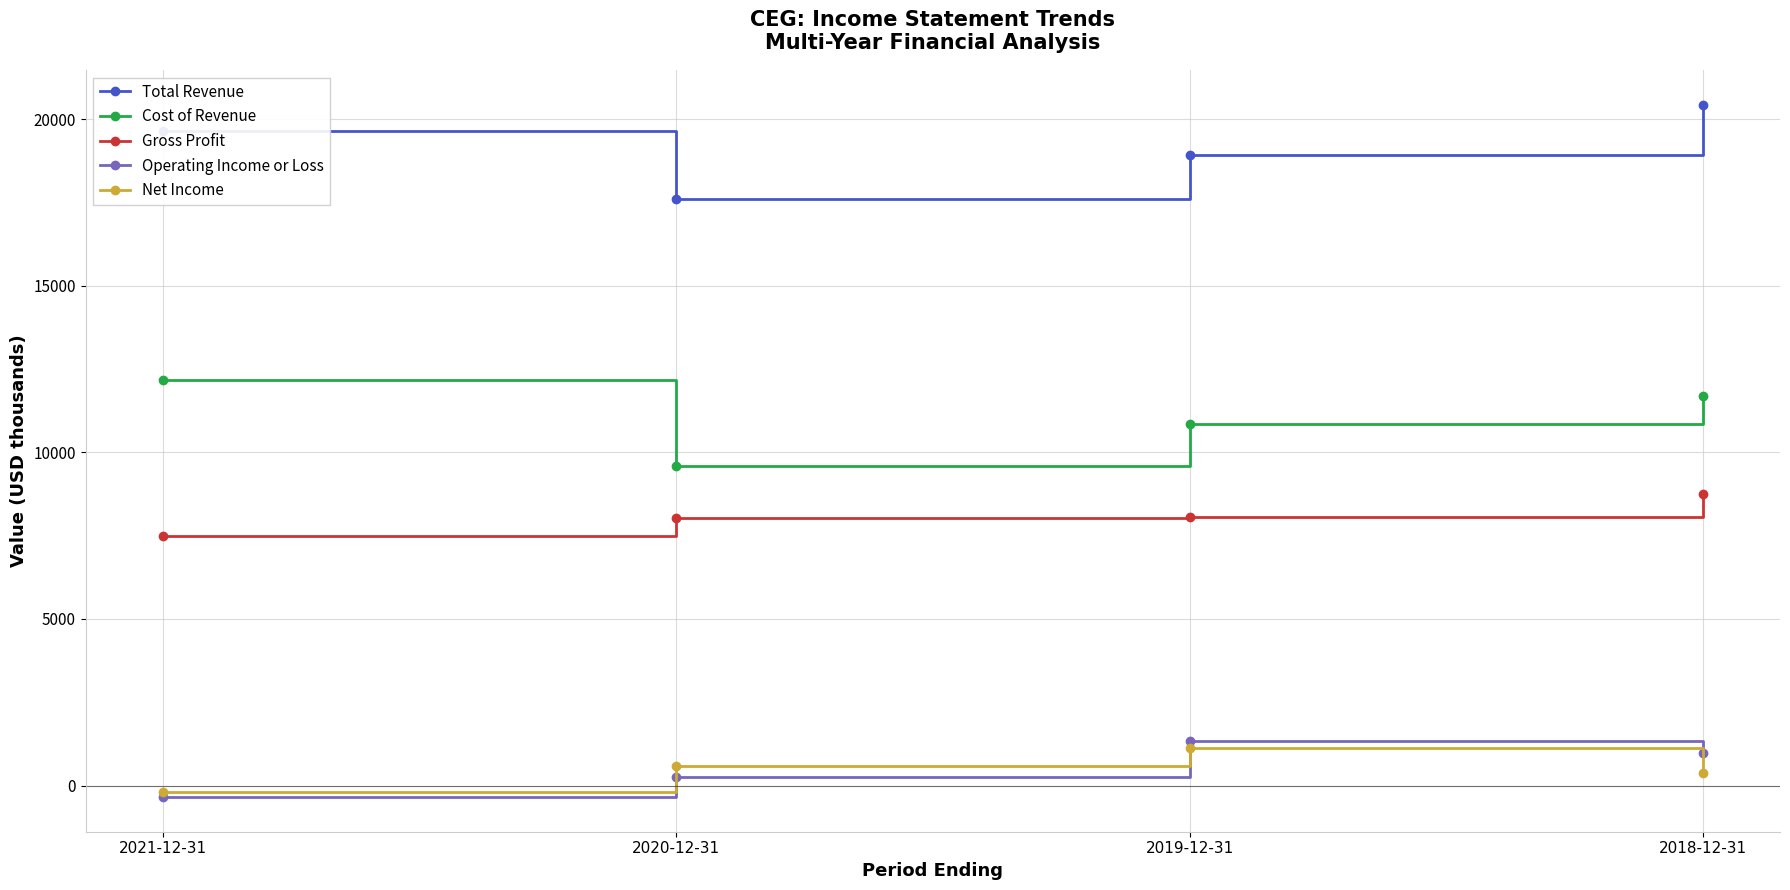

Is the value of Cost of Revenue at 2018-12-31 greater than the value of Operating Income or Loss at 2021-12-31?

Yes